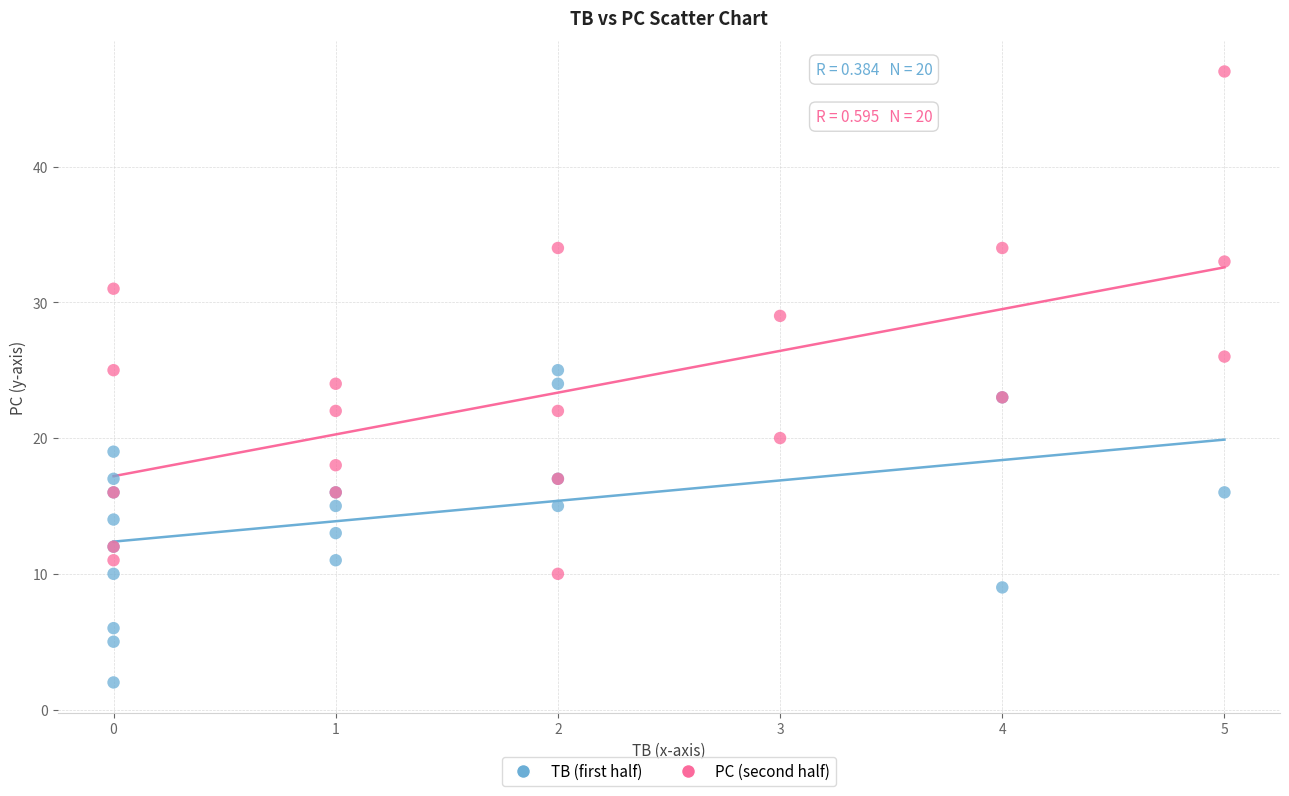

Which series reaches the maximum Y coordinate?

PC (second half)